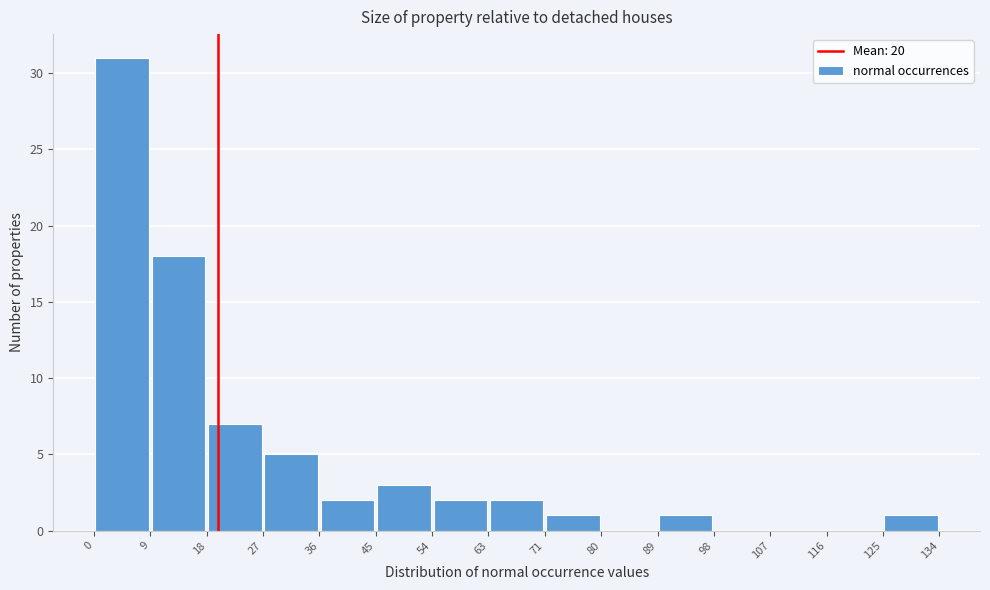

Reading left to right, list every bar in this chart as the range it spans on the x-axis followed by its height. The values are not printed on the chart, so give them approximately, as read against the axis.

0 to 9: 31
9 to 18: 18
18 to 27: 7
27 to 36: 5
36 to 45: 2
45 to 54: 3
54 to 63: 2
63 to 71: 2
71 to 80: 1
80 to 89: 0
89 to 98: 1
98 to 107: 0
107 to 116: 0
116 to 125: 0
125 to 134: 1